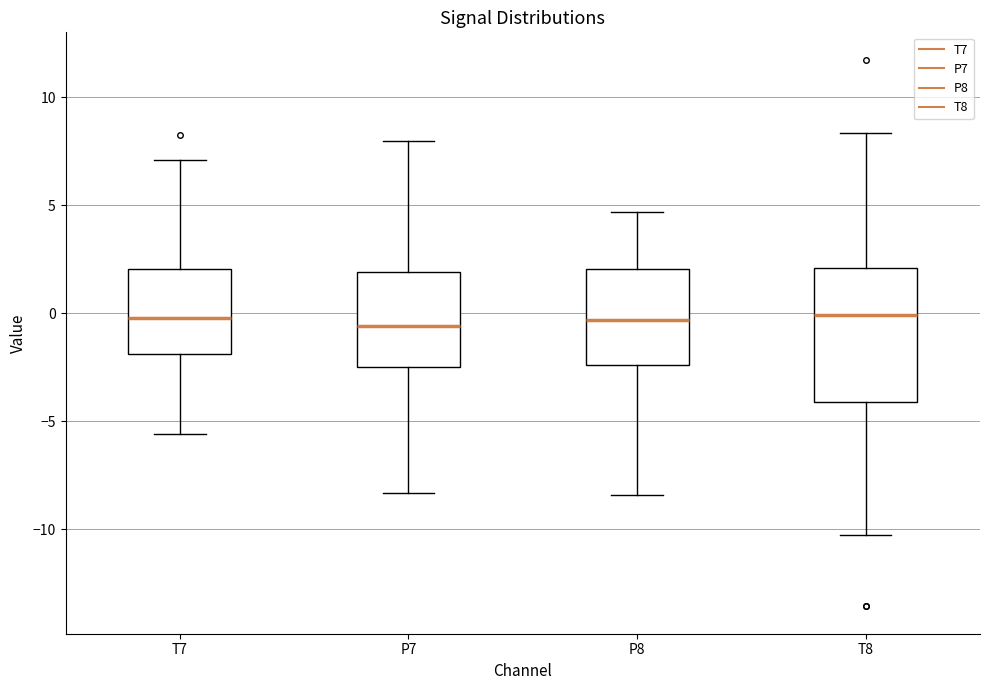

Reading left to right, transcribe this box plot: for each box, give where its median line is, the range the box spans, and where its two whiskers end, as read against the y-axis. The values are not printed on the chart, so give them approximately, as read against the axis.

T7: median 0.0, box -2.0 to 2.0, whiskers -5.5 to 7.0
P7: median -0.5, box -2.5 to 2.0, whiskers -8.5 to 8.0
P8: median -0.5, box -2.5 to 2.0, whiskers -8.5 to 4.5
T8: median 0.0, box -4.0 to 2.0, whiskers -10.5 to 8.5